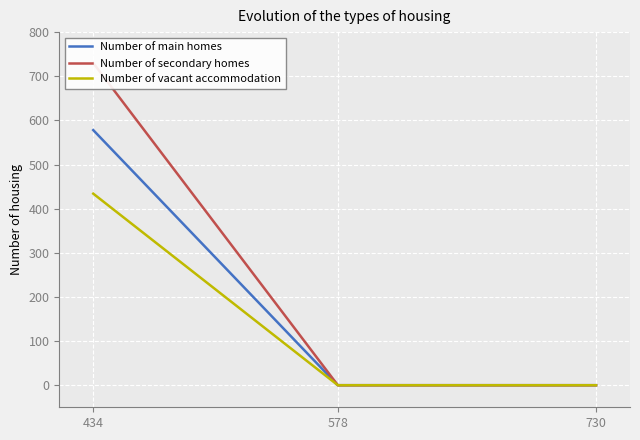

What are all the series names shown in the legend?

Number of main homes, Number of secondary homes, Number of vacant accommodation